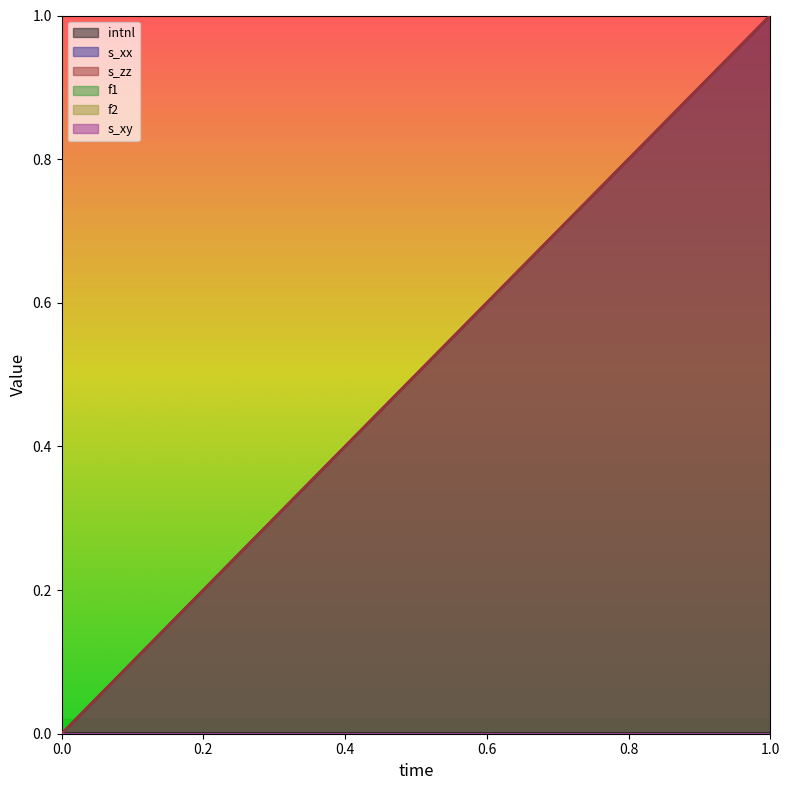

Between 0 and 1, which is larger?

1